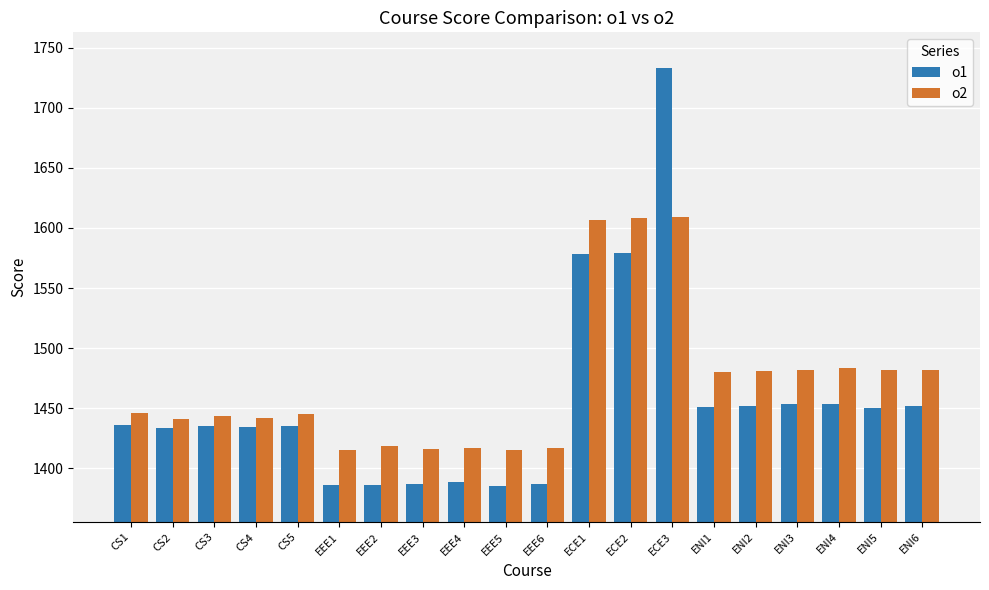

What position from the left is EEE1?

6